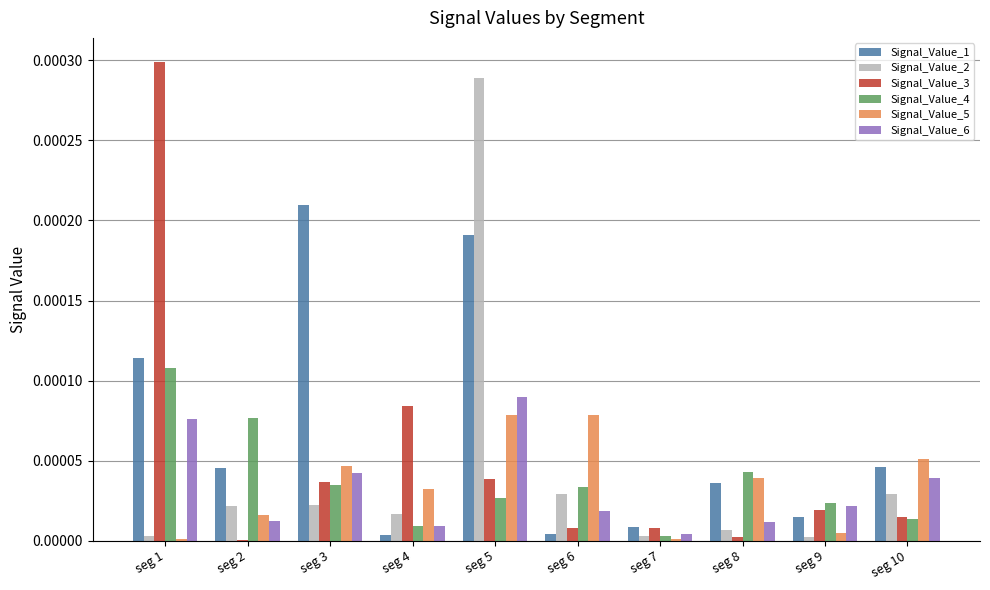

The Signal_Value_3 series shows 0.0 at seg 9. True or false?

True